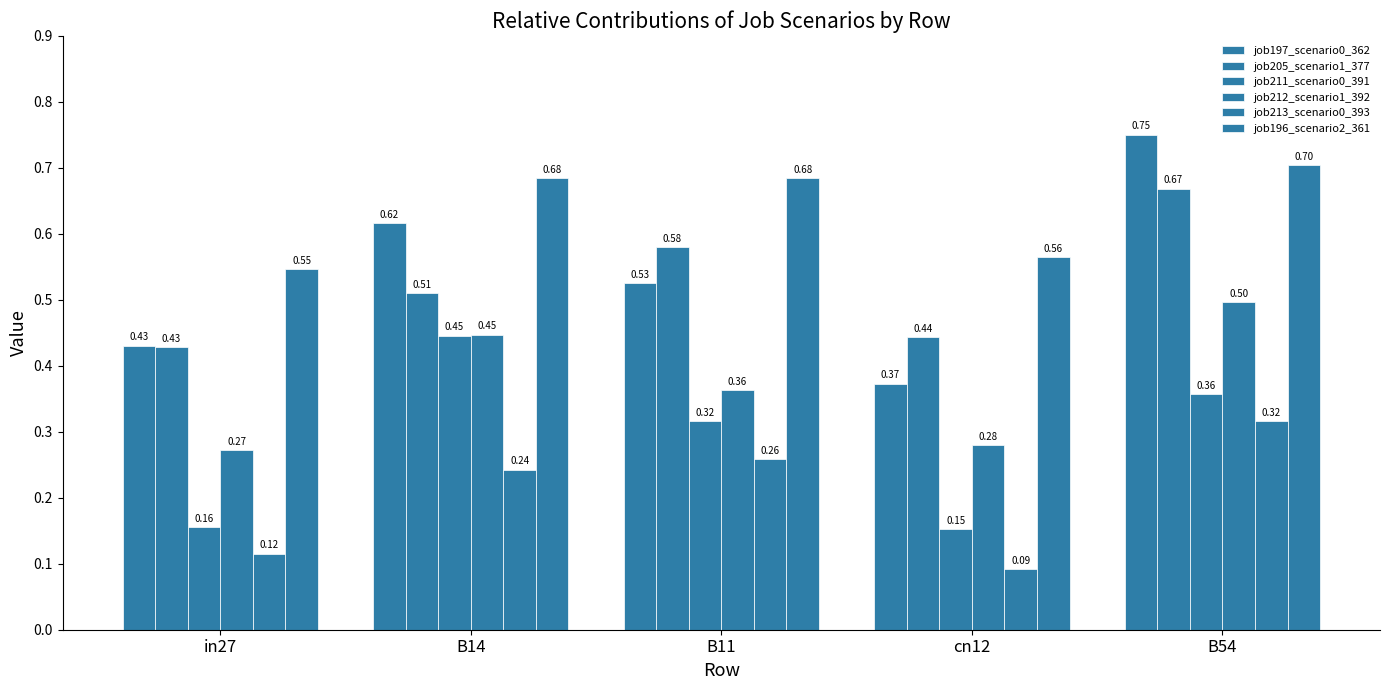

At which label is job211_scenario0_391 closest to 0?

cn12